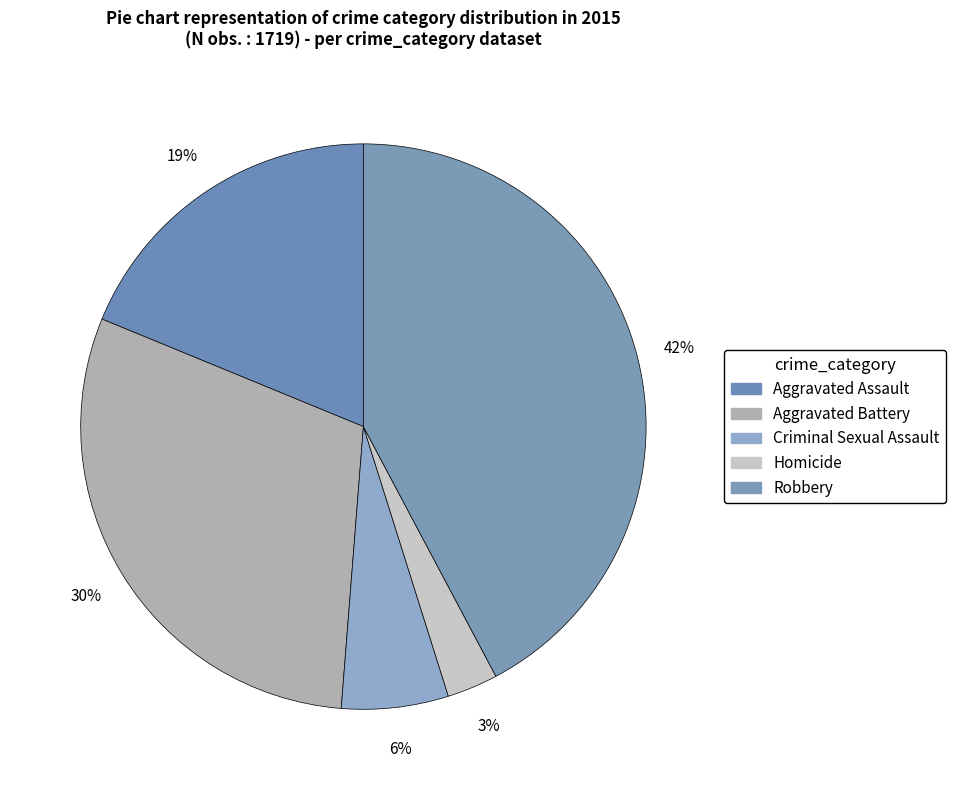

Is there any slice that represents more than half of the pie?

No